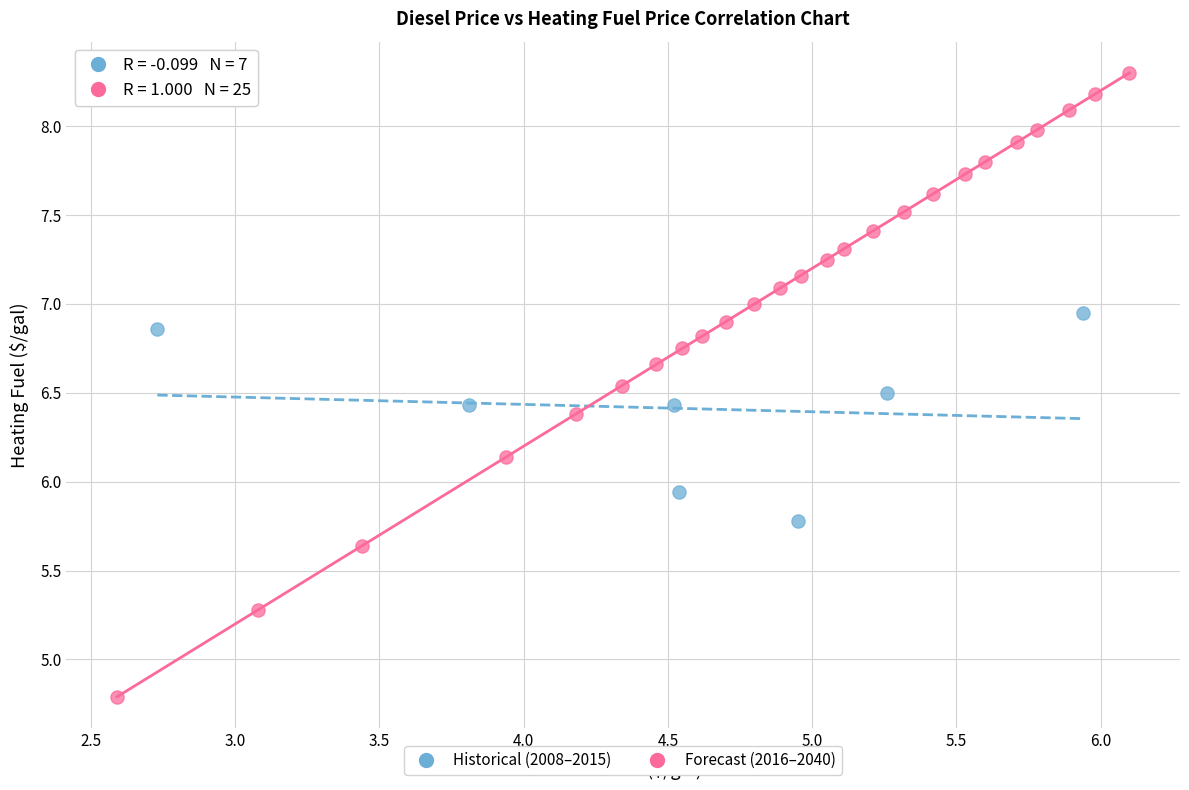

Which series has the largest Y range (max minus min)?

Forecast (2016–2040)